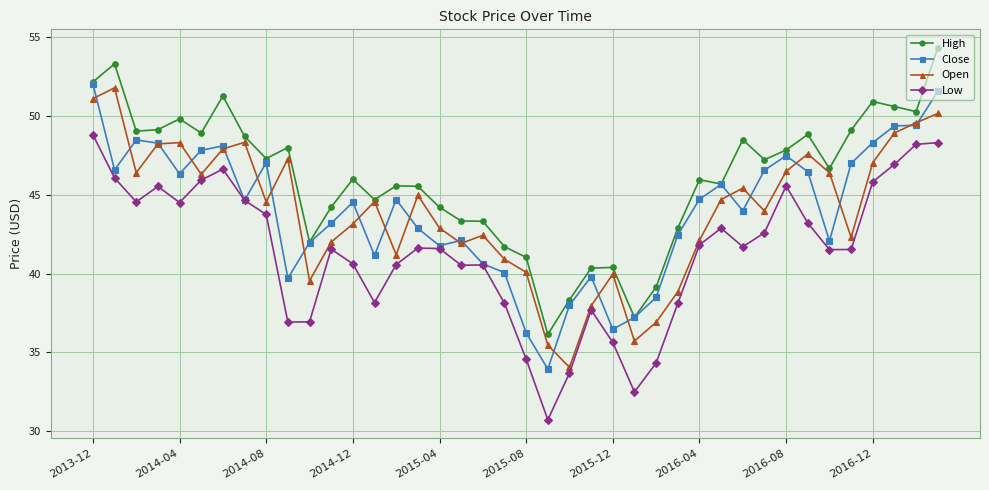

How many categories are shown in the chart?

40